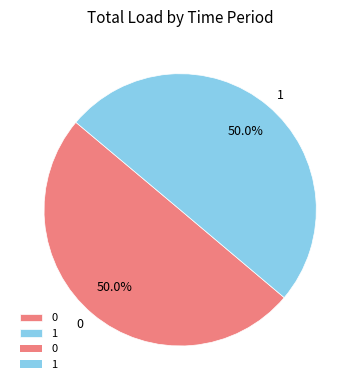

What portion of the pie excludes 0?

50.0%